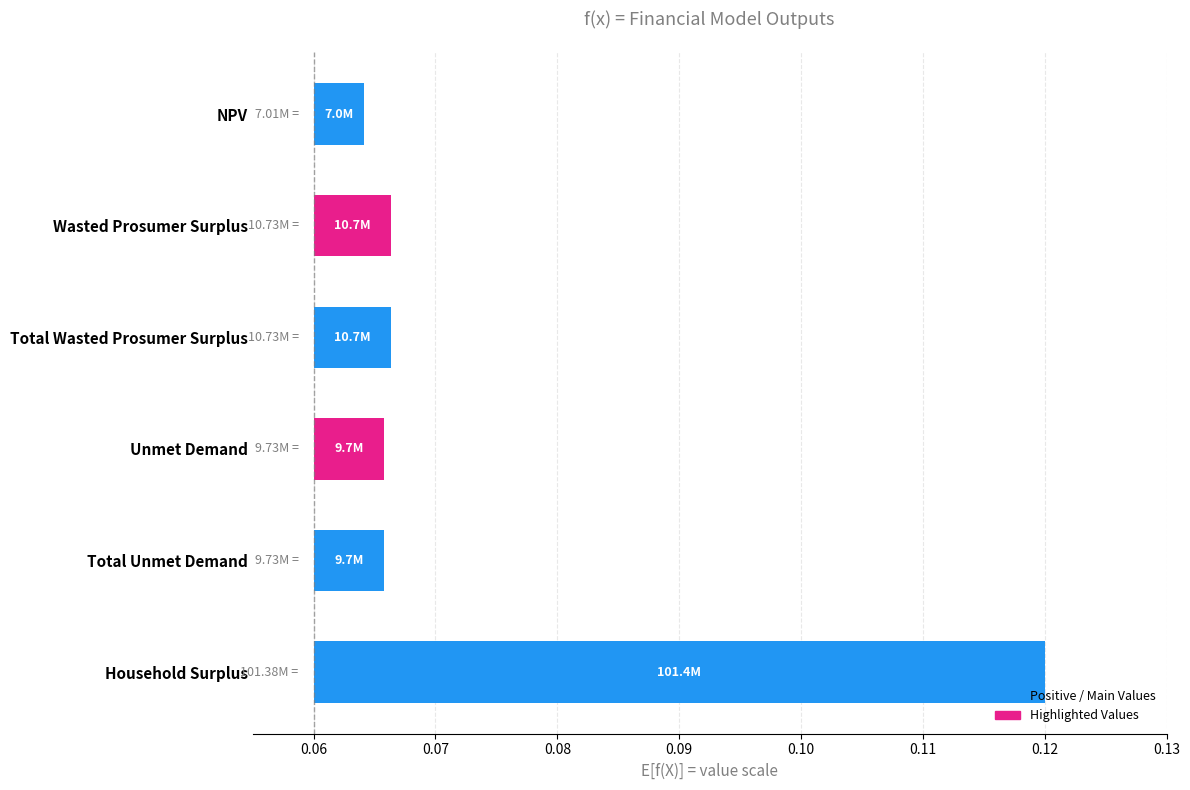

Reading right to left, what are all the values shown in this chart?

Household Surplus=0.1	Total Unmet Demand=0.0	Unmet Demand=0.0	Total Wasted Prosumer Surplus=0.0	Wasted Prosumer Surplus=0.0	NPV=0.0